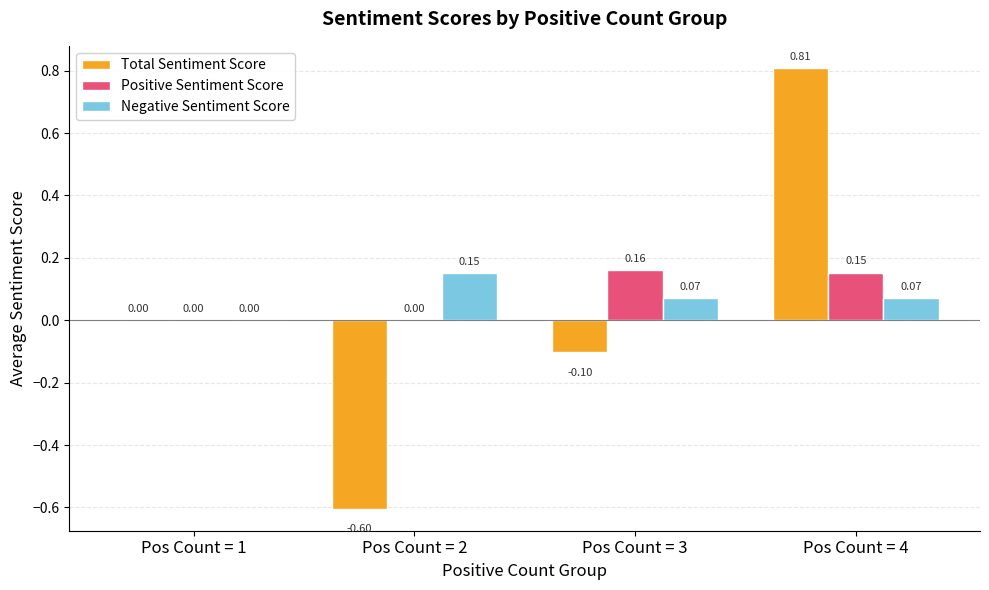

Is the value of Total Sentiment Score at Pos Count = 2 greater than the value of Positive Sentiment Score at Pos Count = 2?

No